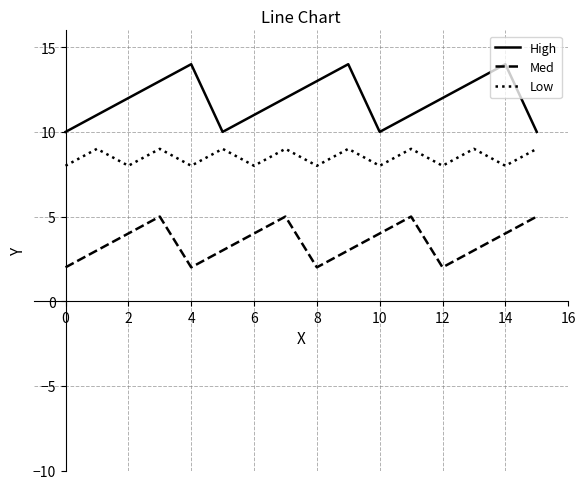

Rank the series by their average value, from highest to lowest.

High, Low, Med